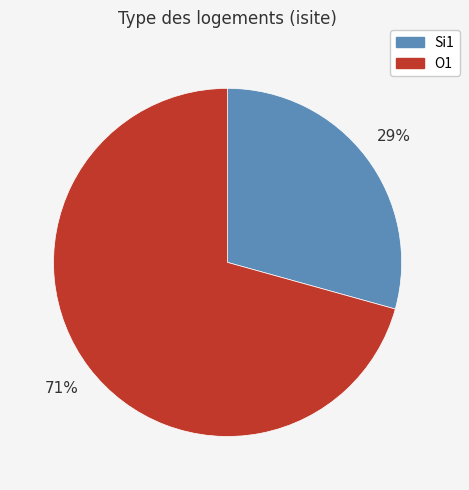

Is there a majority slice in this chart?

Yes